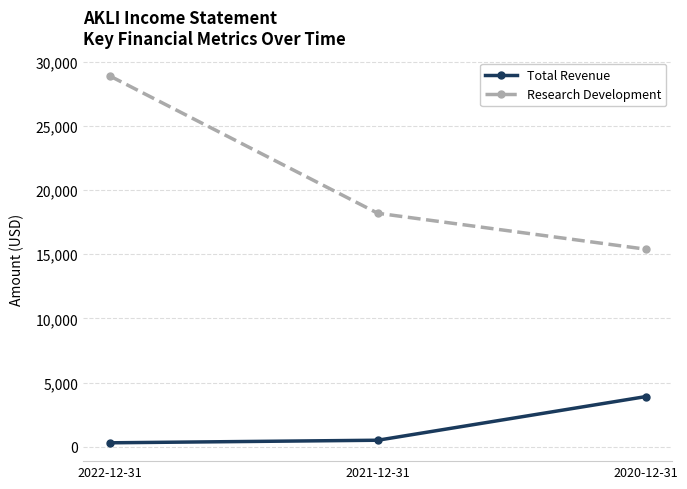

Is it true that Research Development equals 22637 at 2020-12-31?

False